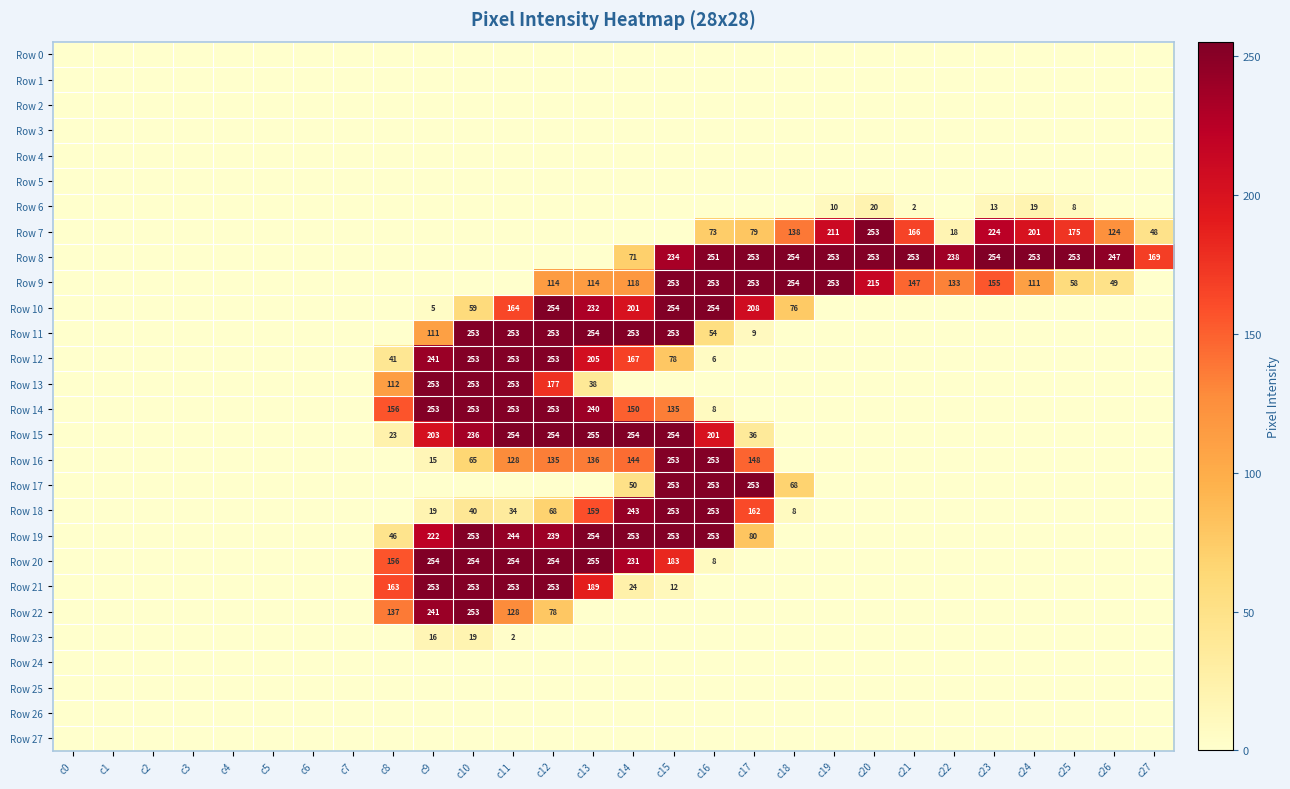

Which series has the largest range (max minus min)?

Row 15